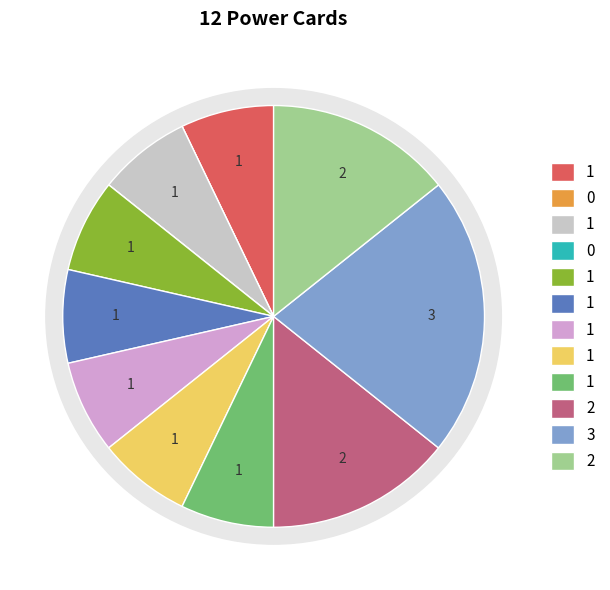

Is it true that Tides of Time is 7% of the pie?

True